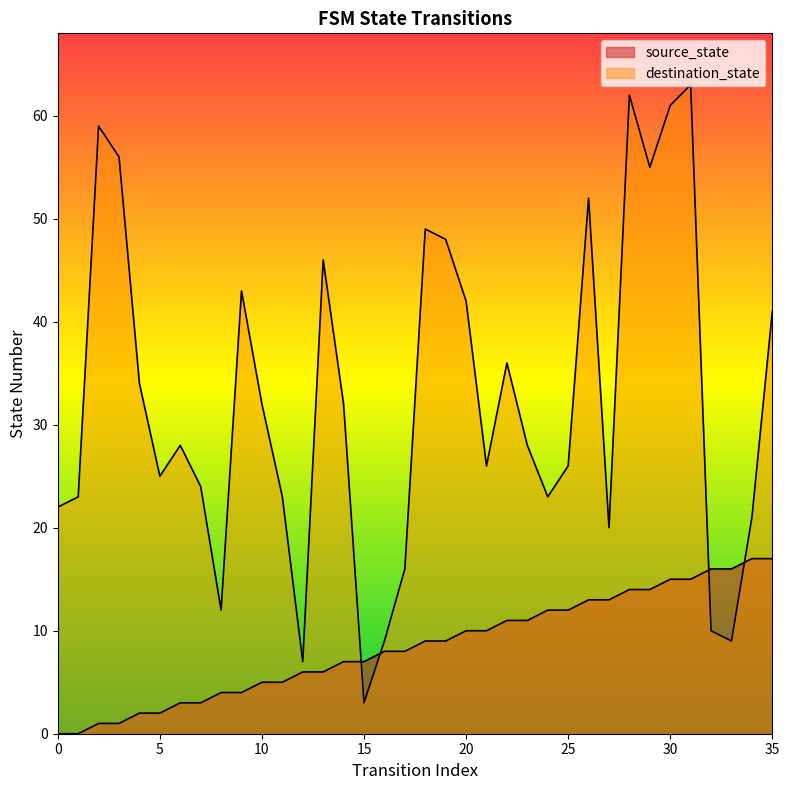

Which label corresponds to the largest value in the chart?

31